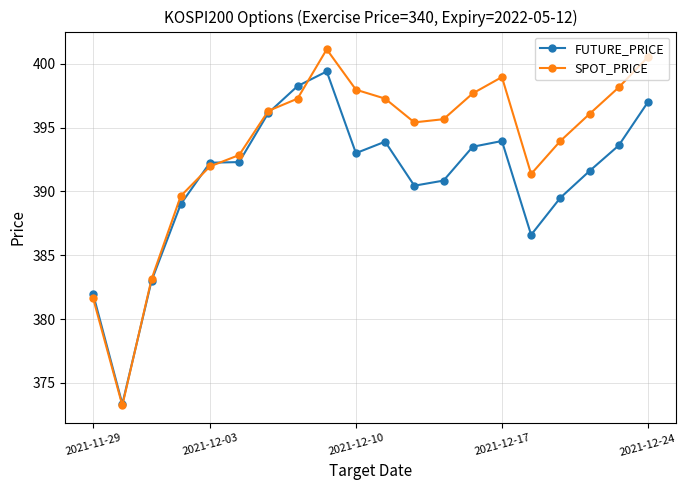

Does the chart display data point markers on the line(s)?

Yes